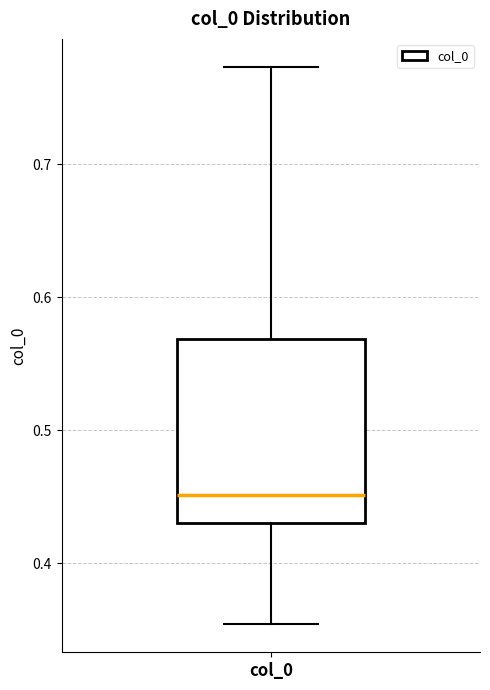

Transcribe this box plot: give where the median line is, the range the box spans, and where the two whiskers end, as read against the y-axis. The values are not printed on the chart, so give them approximately, as read against the axis.

median 0.45, box 0.43 to 0.57, whiskers 0.35 to 0.77